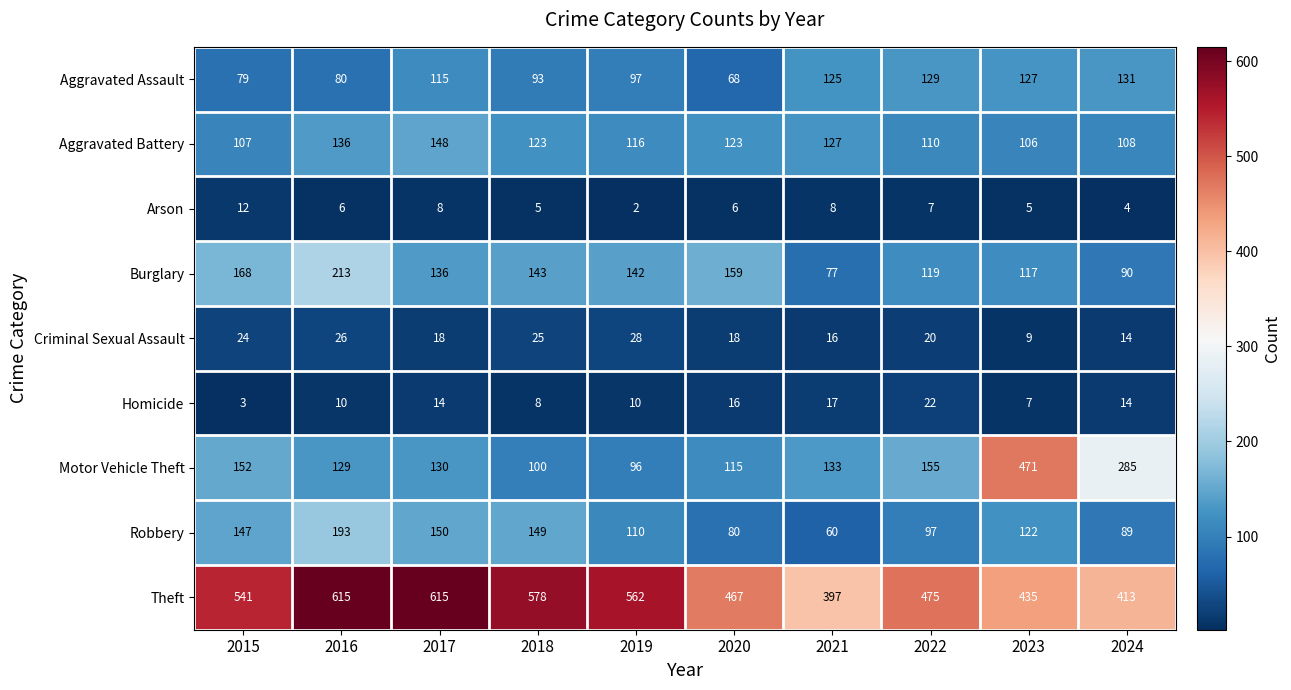

What is the difference between the Homicide values at 2022 and 2015?

19